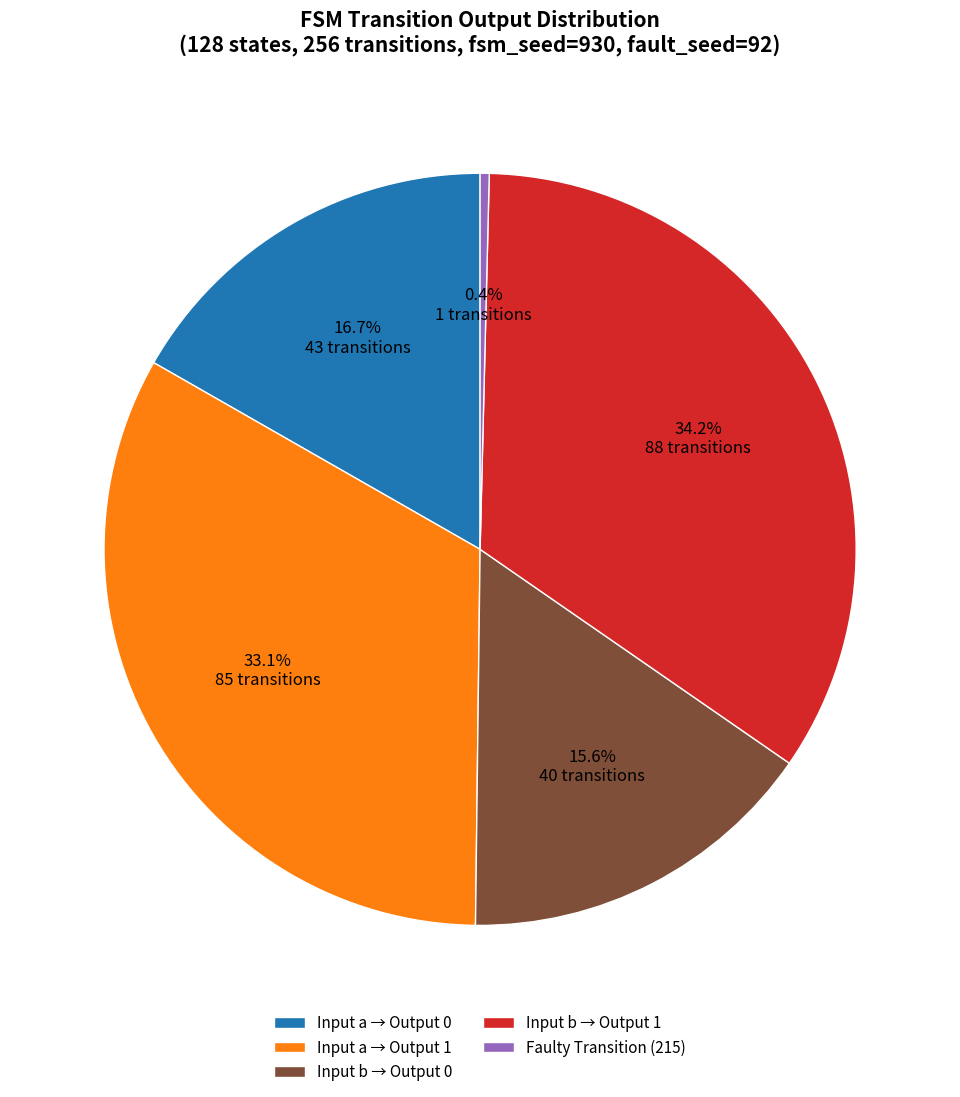

Does Input b → Output 0 represent more than half of the total?

No